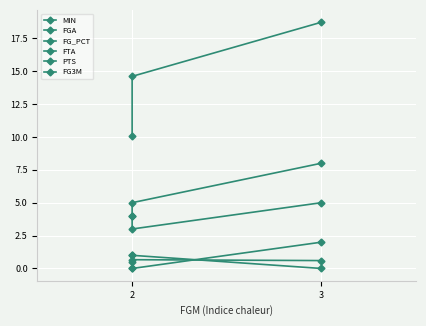

At 2, list the series in order from largest to smallest.

MIN, FGA, PTS, FTA, FG_PCT, FG3M